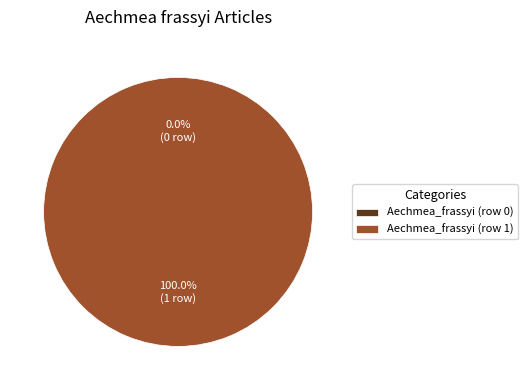

Count the number of slices in the pie.

2